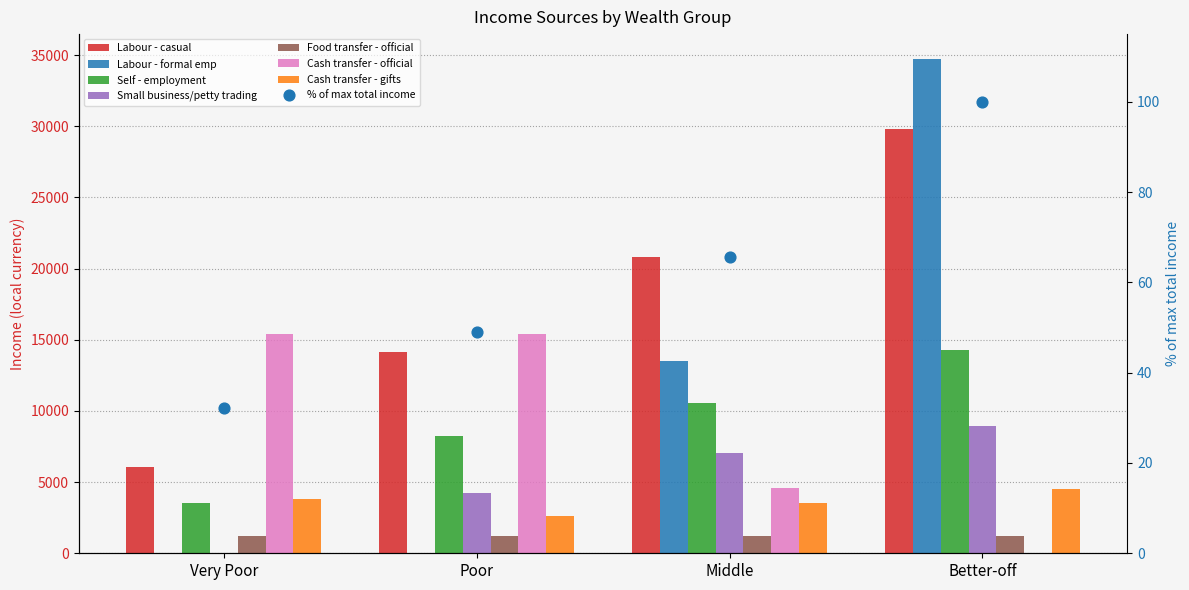

At how many categories does at least one series exceed 11578?

4